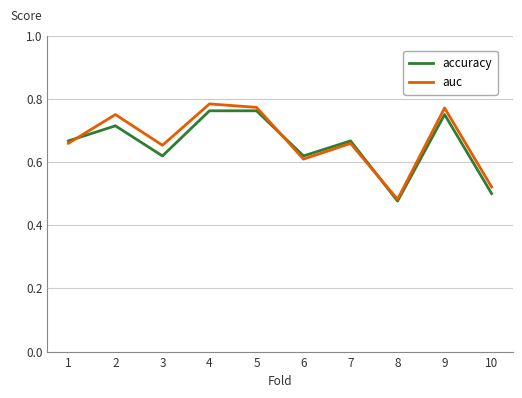

Which category has the lowest value across all series?

8